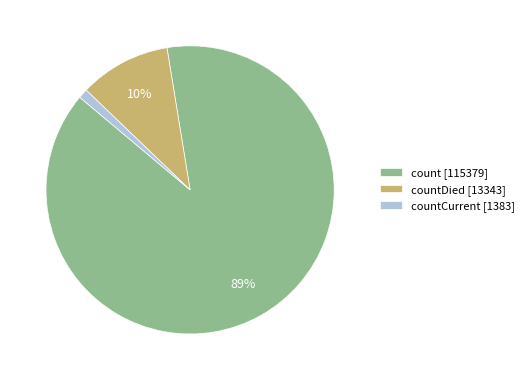

Count the number of slices in the pie.

3